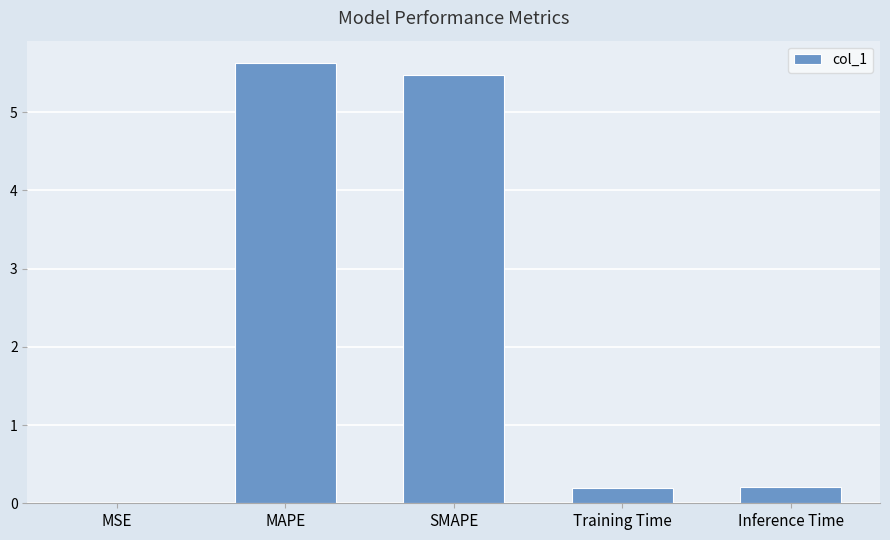

Is it true that the value at Inference Time is 0.2?

True